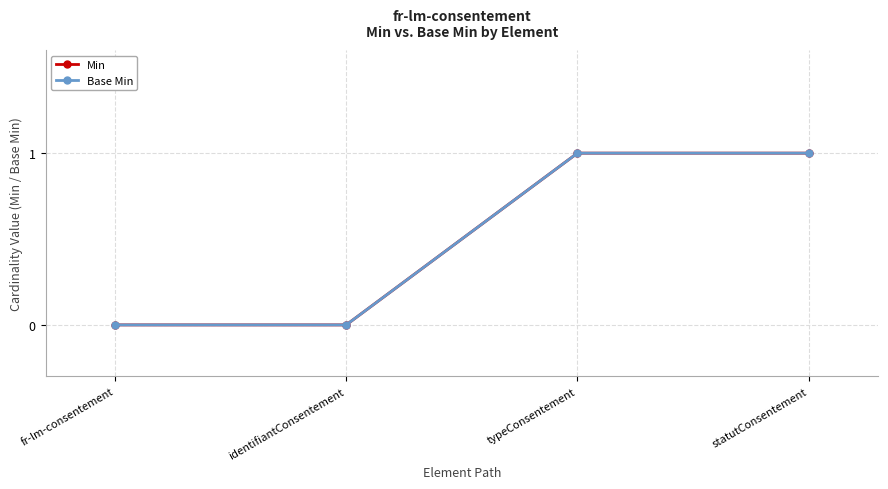

How many lines are shown in the chart?

2